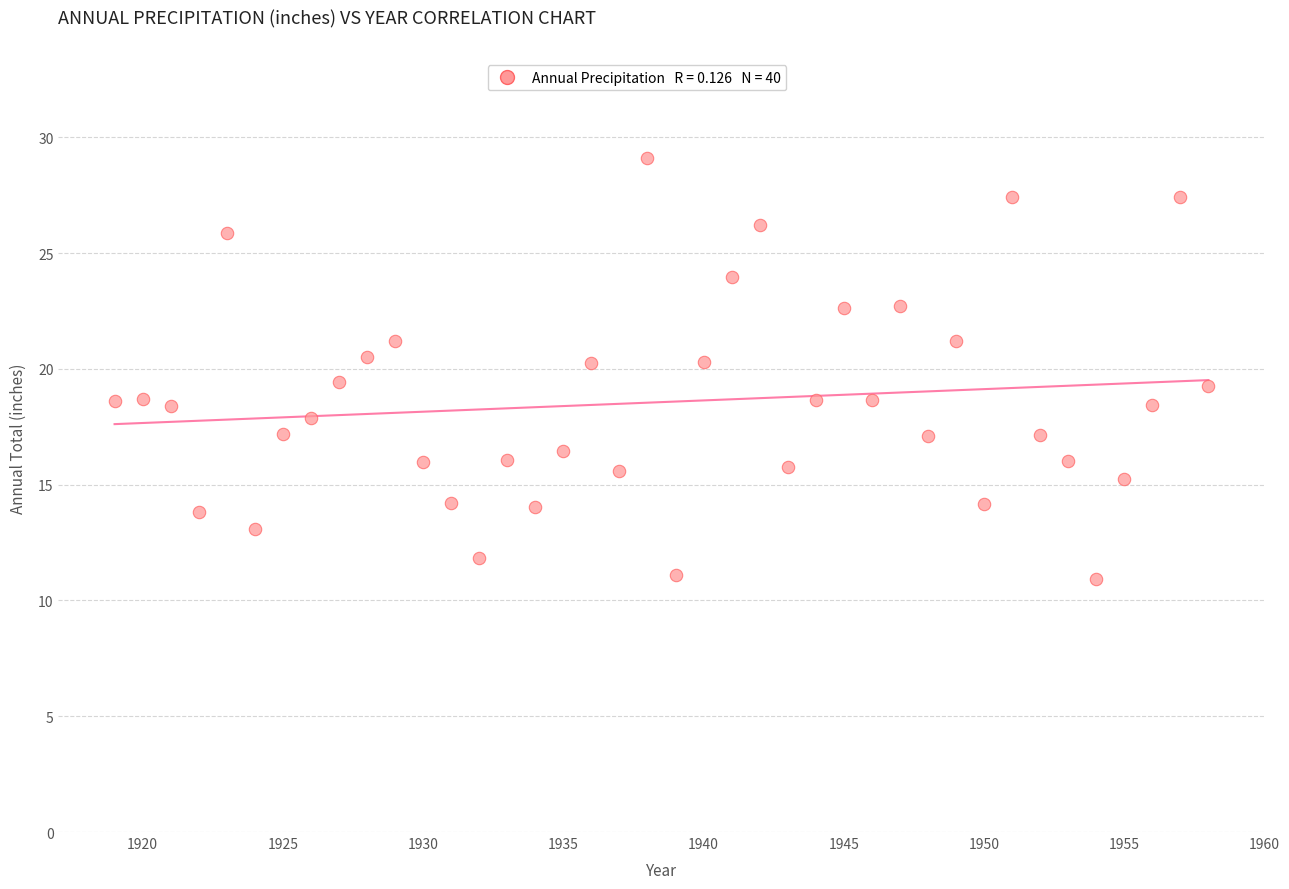

What is the range of X values (max minus min)?

39.0